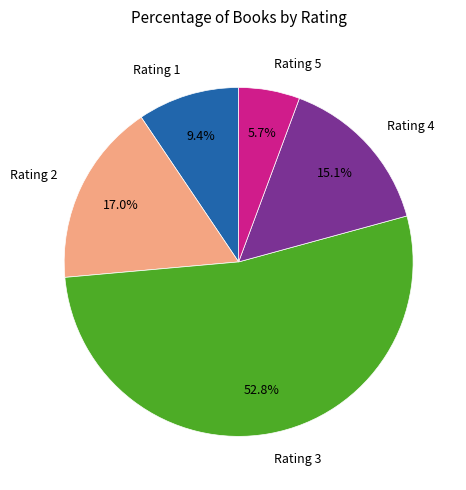

What is the ratio of the value at Rating 4 to the value at Rating 1?

1.6